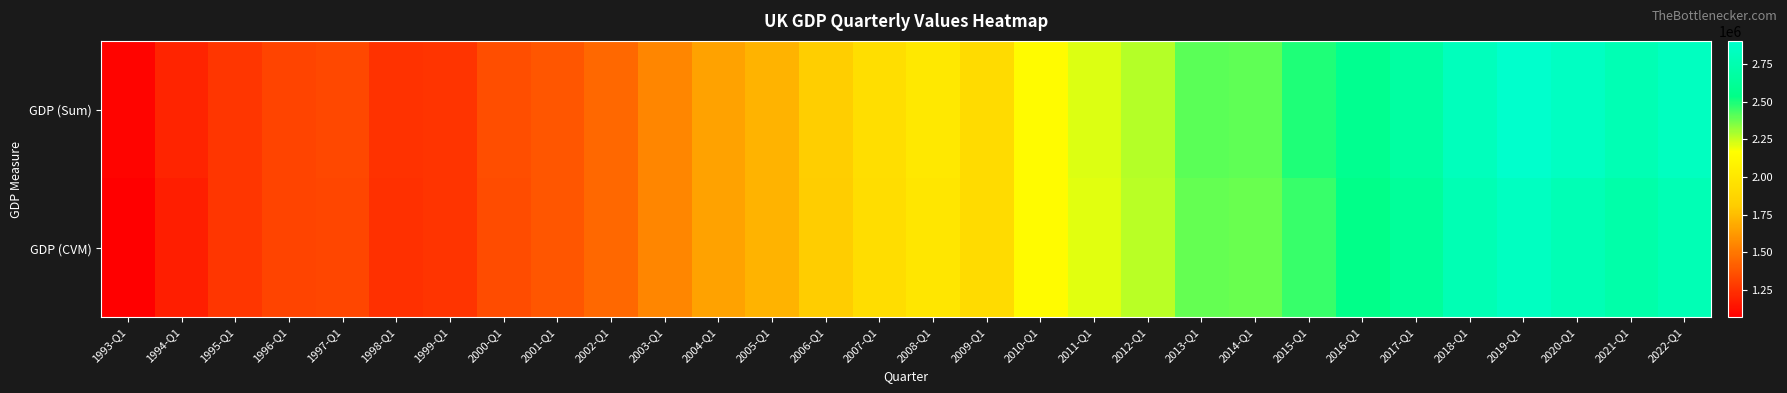

Which series has the largest total across all categories?

GDP (Sum)